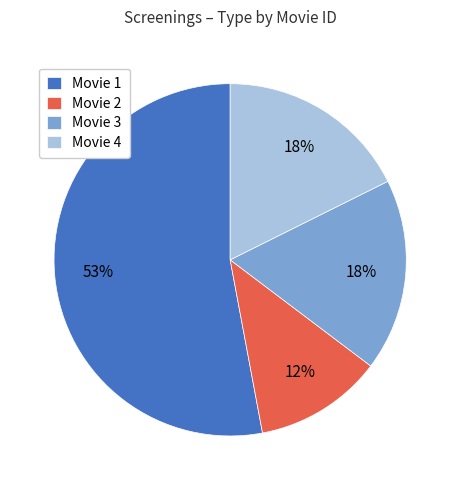

Does Movie 2 represent more than half of the total?

No